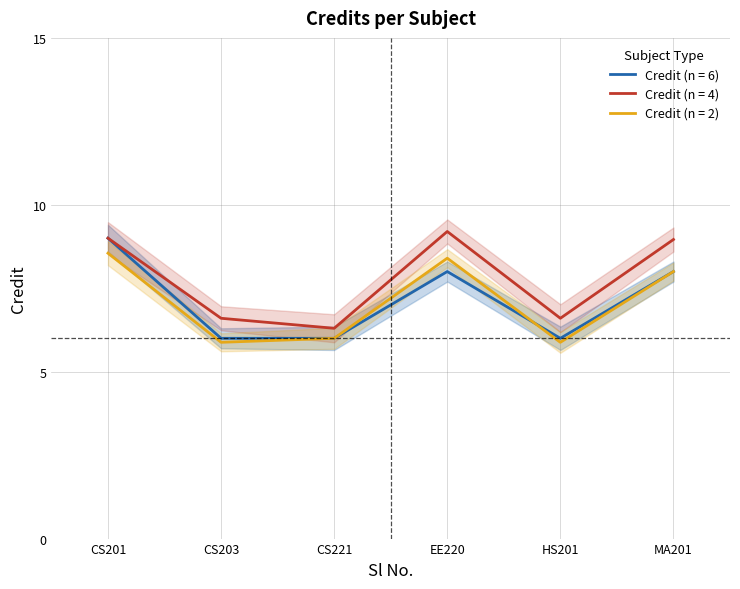

How many values are between 6 and 8?

5